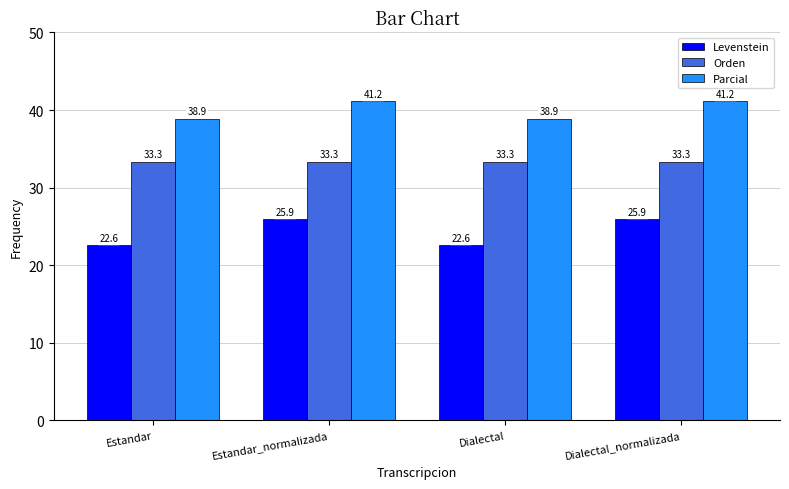

Count the number of data series in this chart.

3